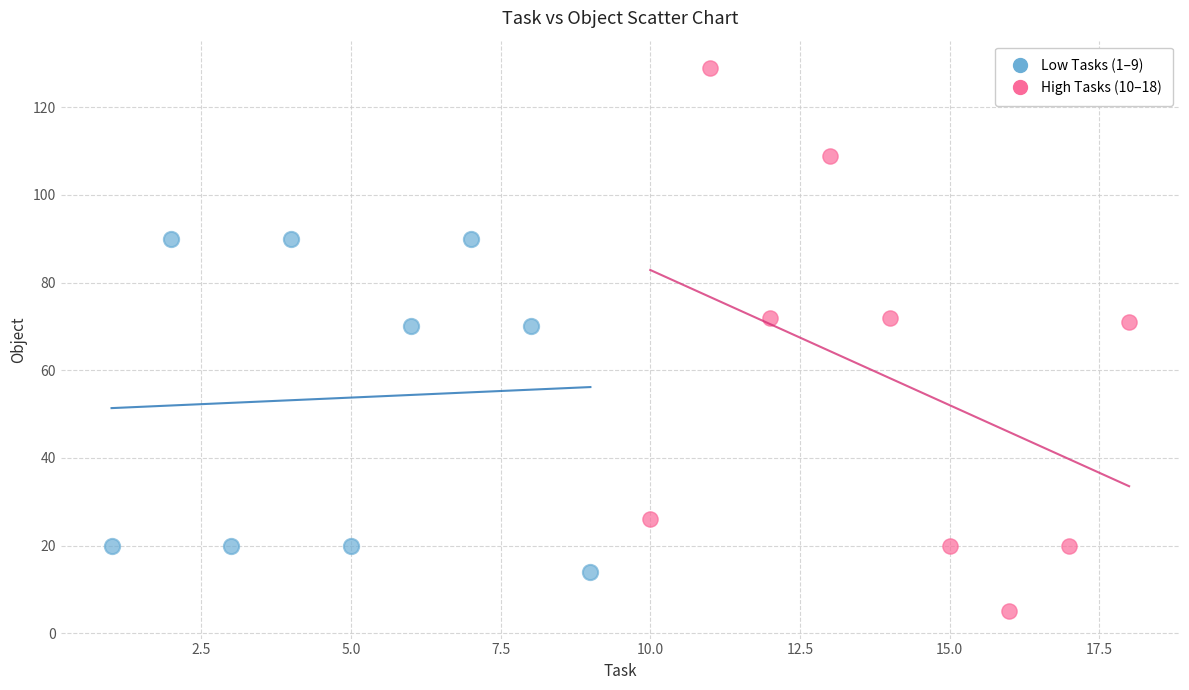

Which series reaches the maximum Y coordinate?

High Tasks (10–18)